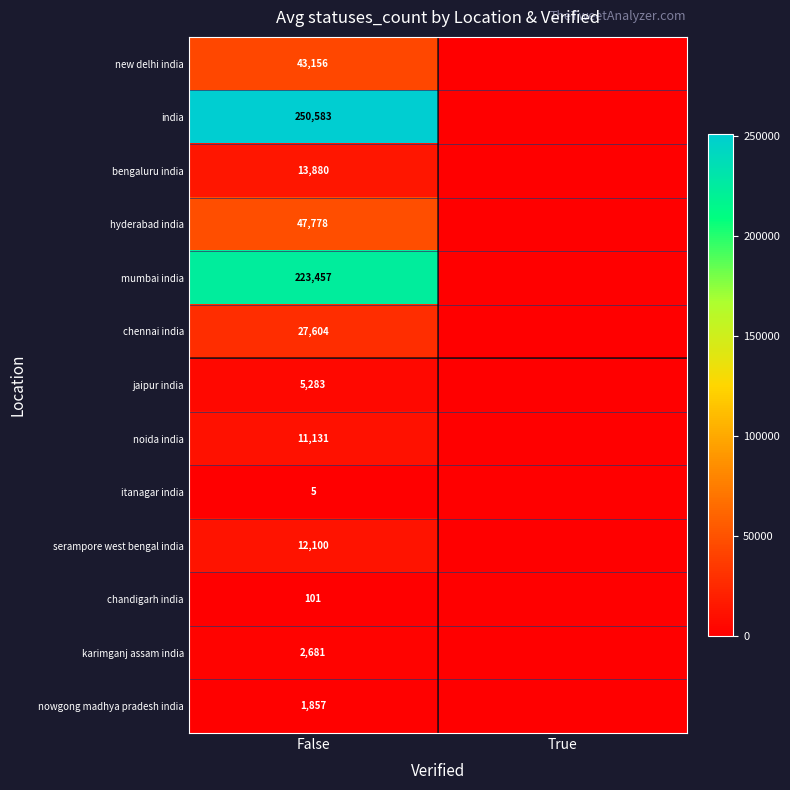

Is the value of chandigarh india at False greater than the value of serampore west bengal india at False?

No